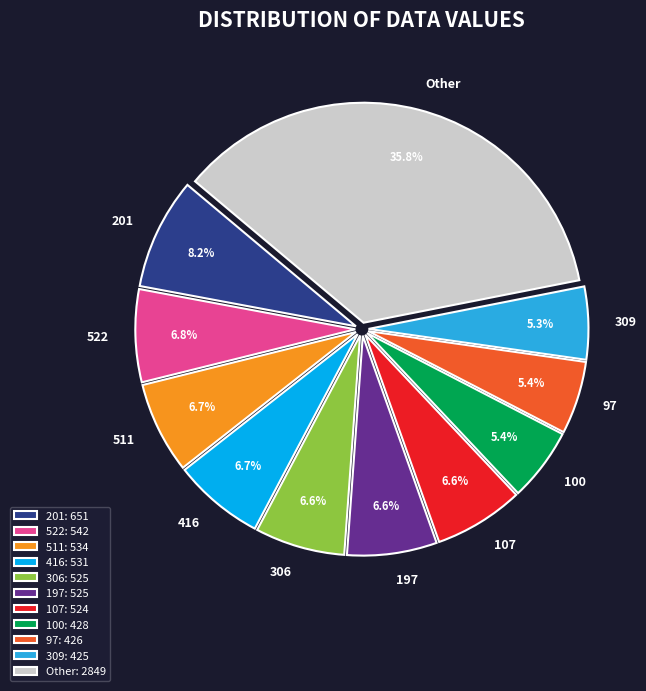

Combined, what portion of the pie is 309 and 416?

12.0%